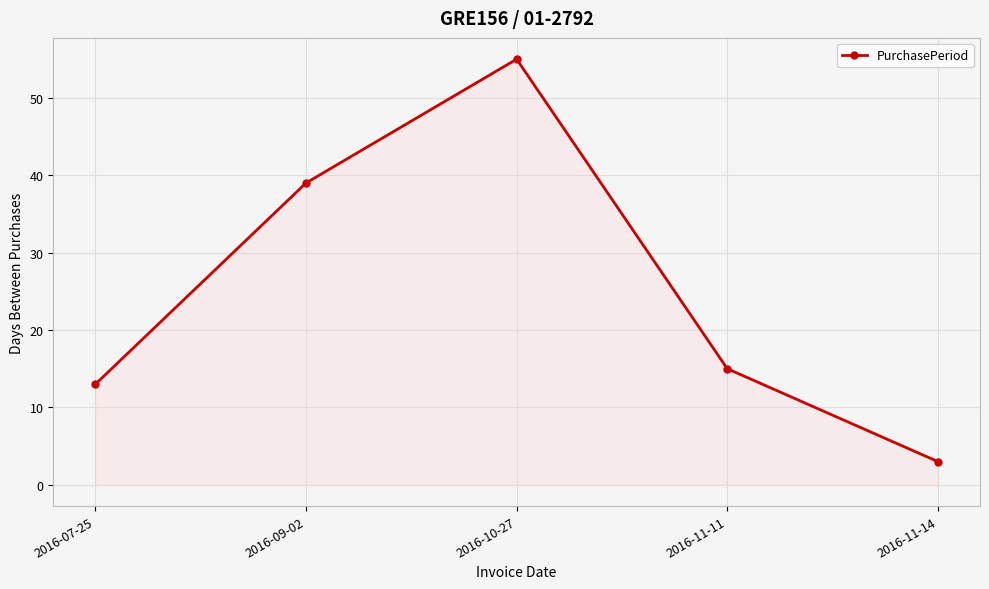

What is the label of the 3rd point from the left?

2016-10-27